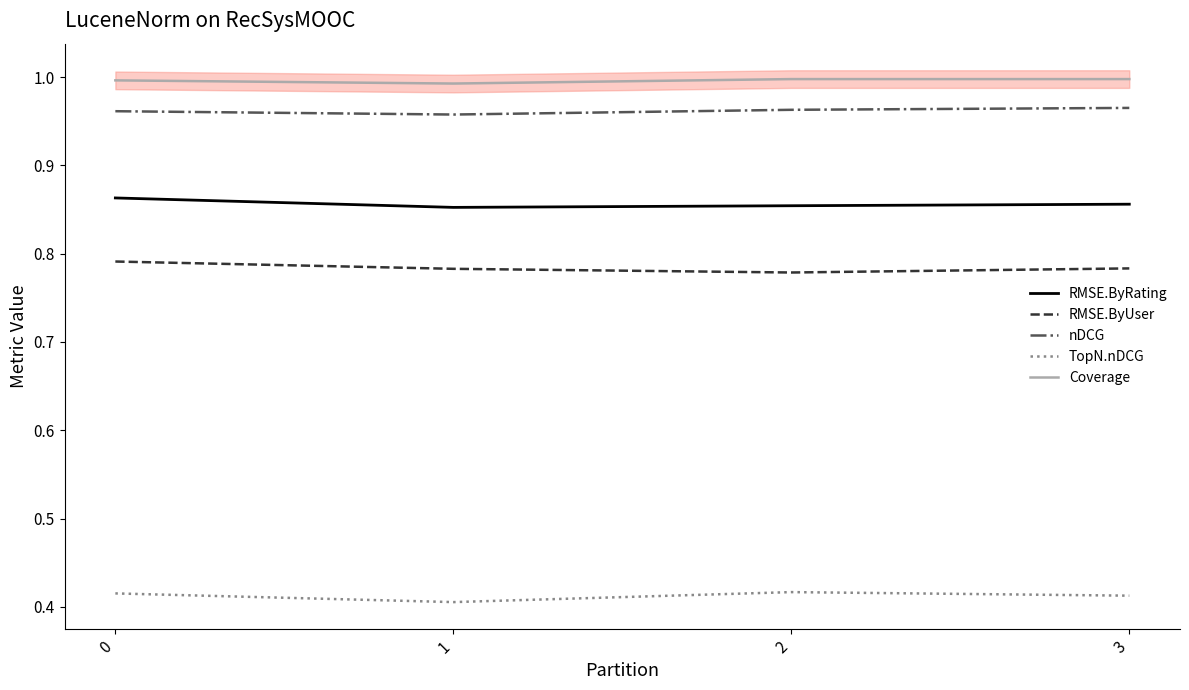

At how many categories does at least one series exceed 0?

4